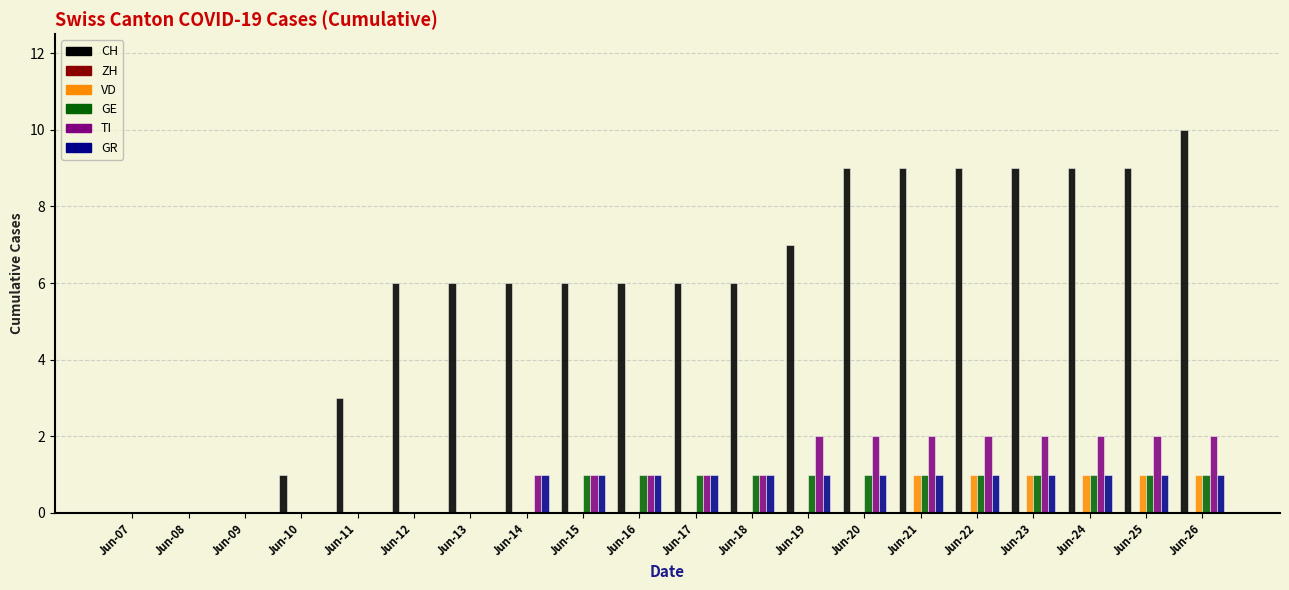

What is the sum of all VD values?

6